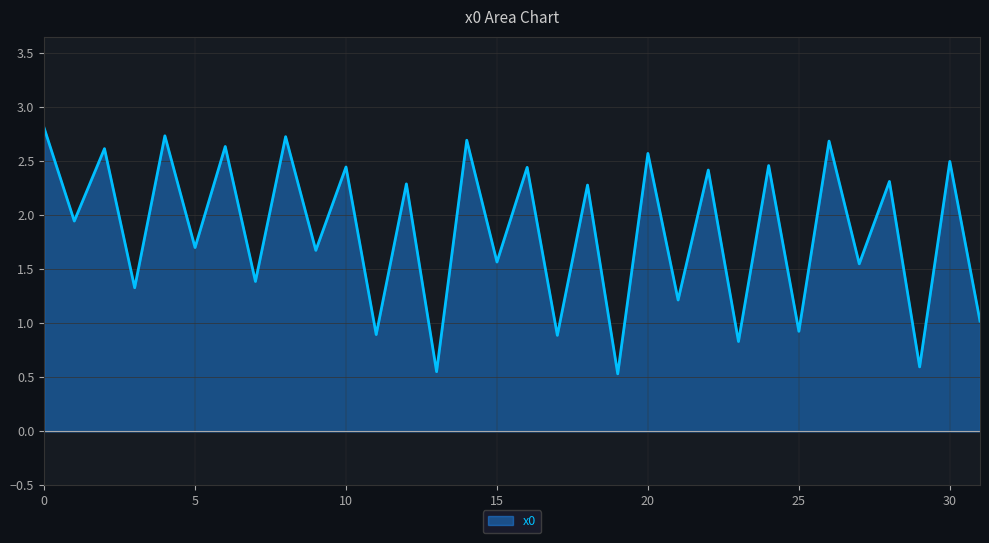

What is the difference between the maximum and minimum values?

2.3